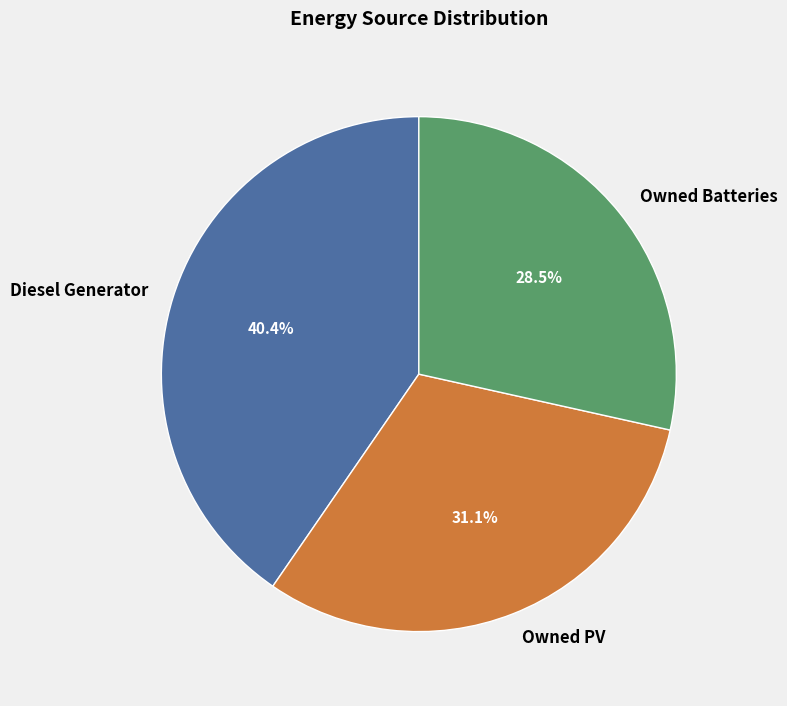

Count the number of slices in the pie.

3